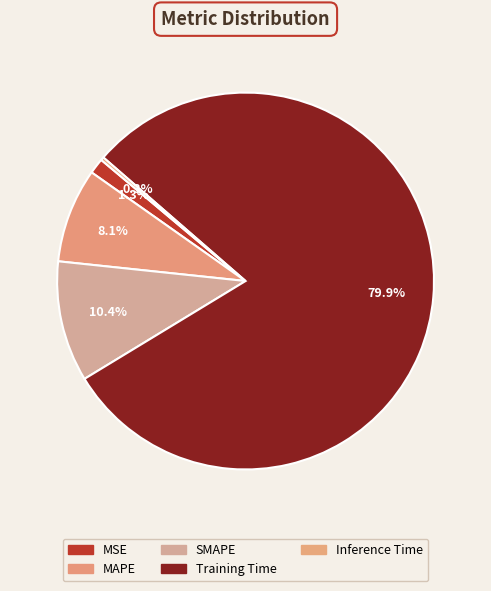

Which category accounts for the majority?

Training Time